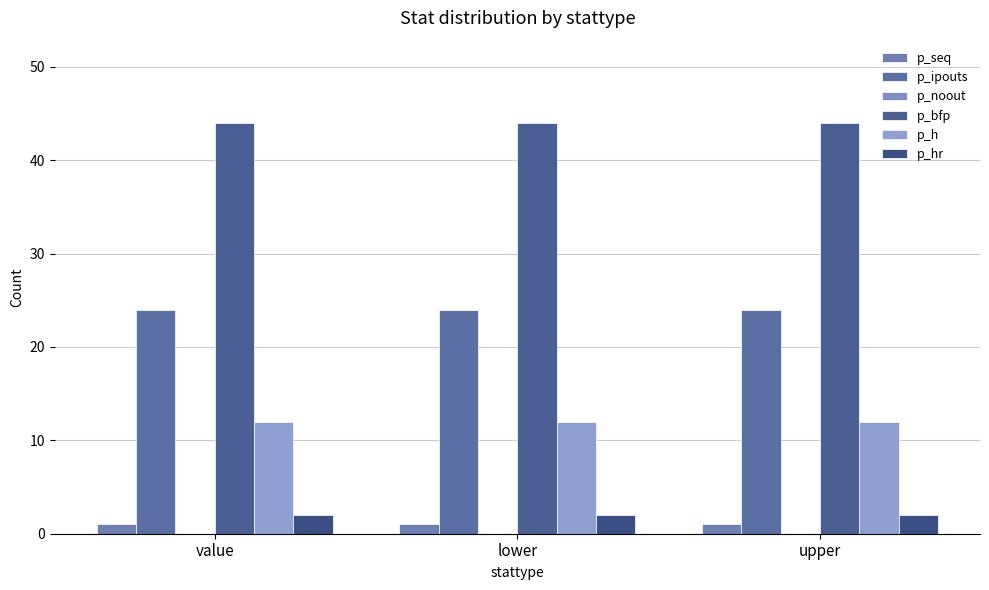

Which label corresponds to the largest value in the chart?

value